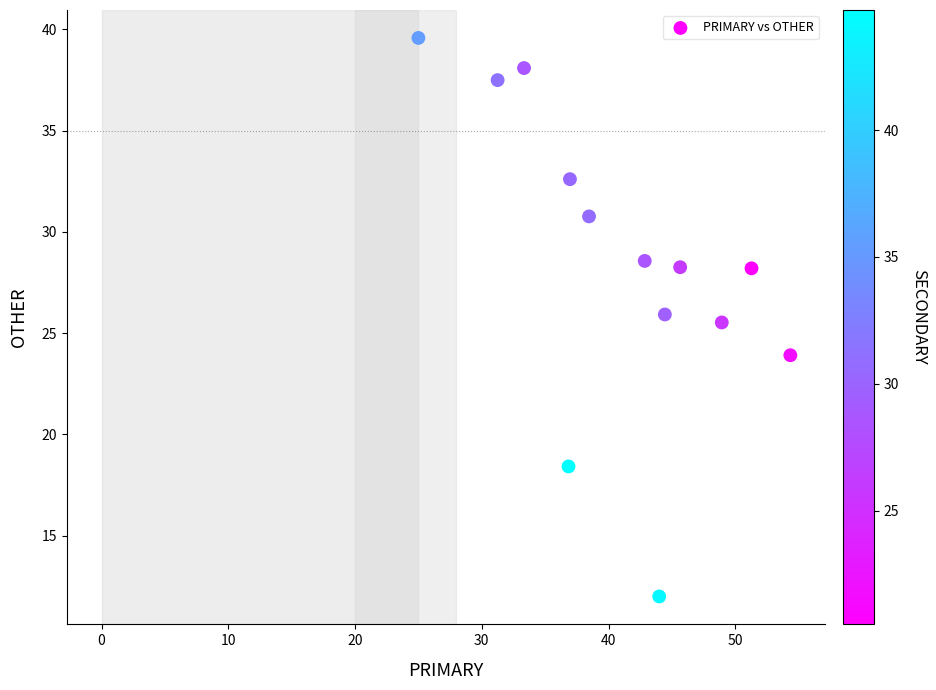

What Y value in the scatter plot is closest to 25?

25.5